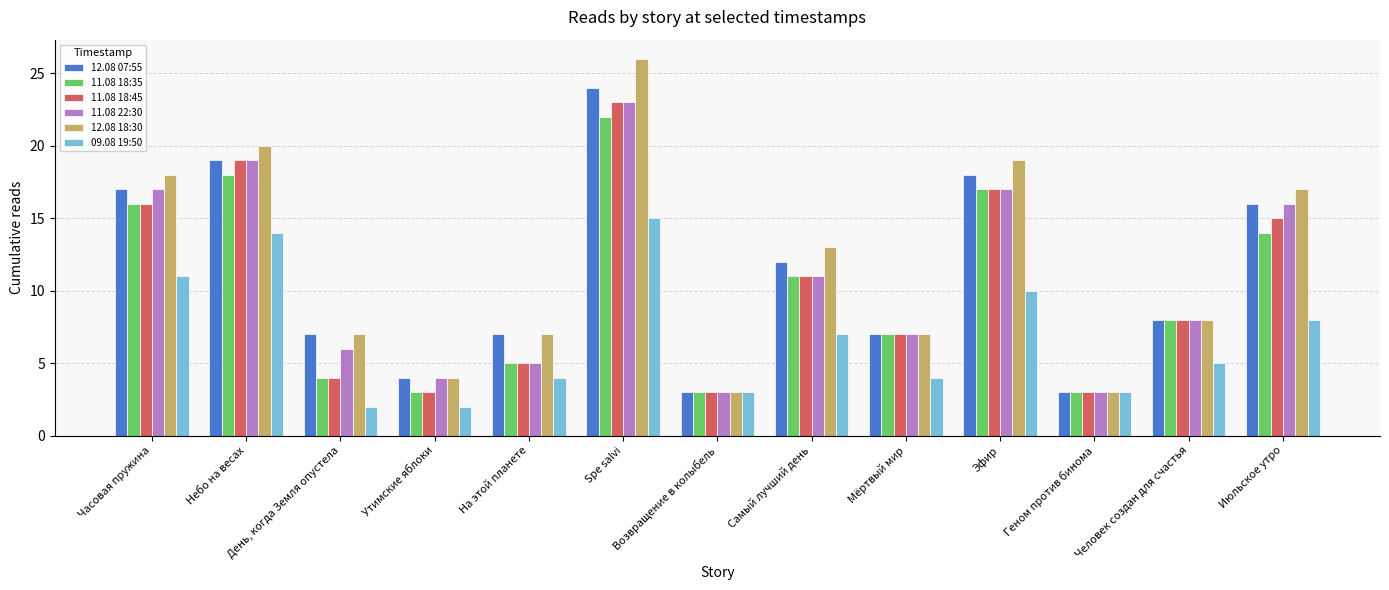

At how many categories does at least one series exceed 21?

1